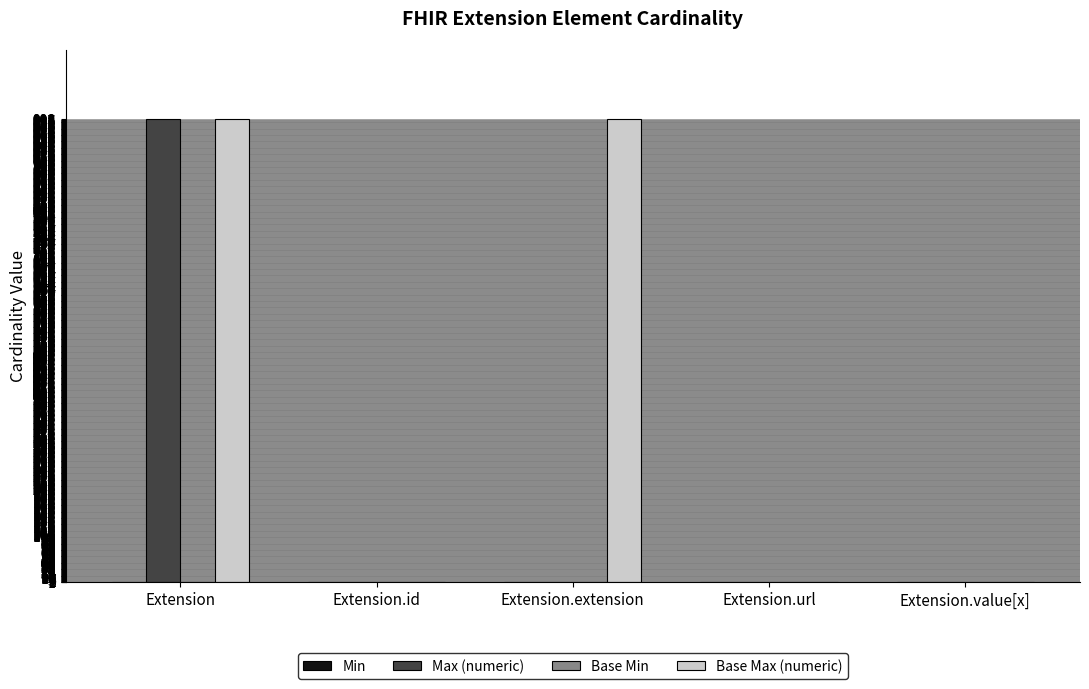

Which series changed the most between Extension.id and Extension.extension?

Base Max (numeric)